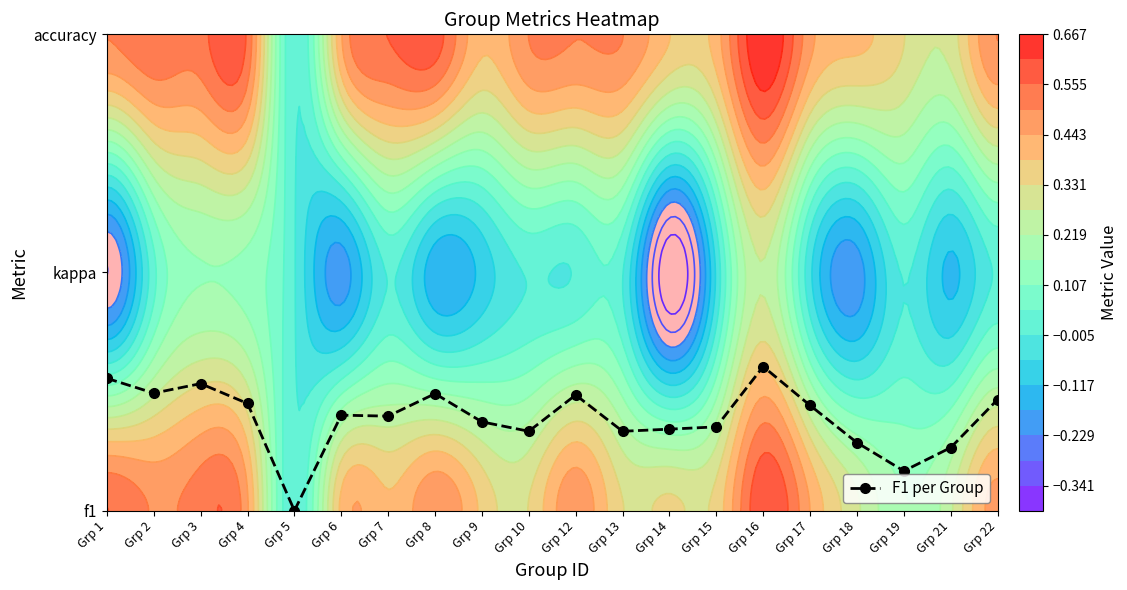

Which label corresponds to the largest value in the chart?

Grp 16